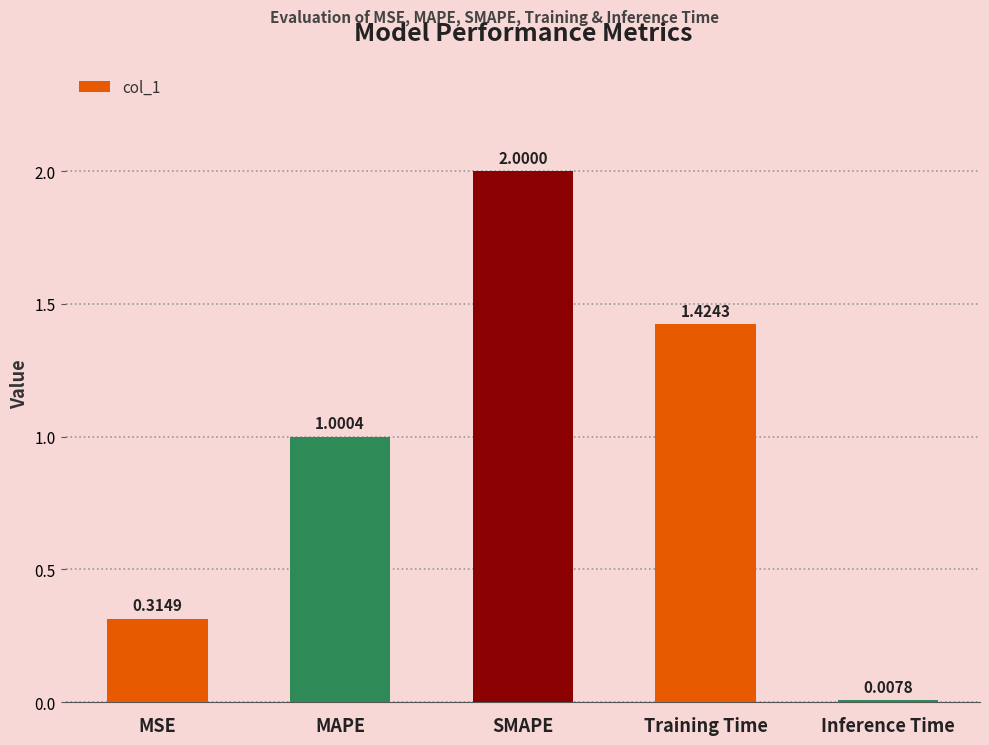

Where does the data first go above 1?

MAPE